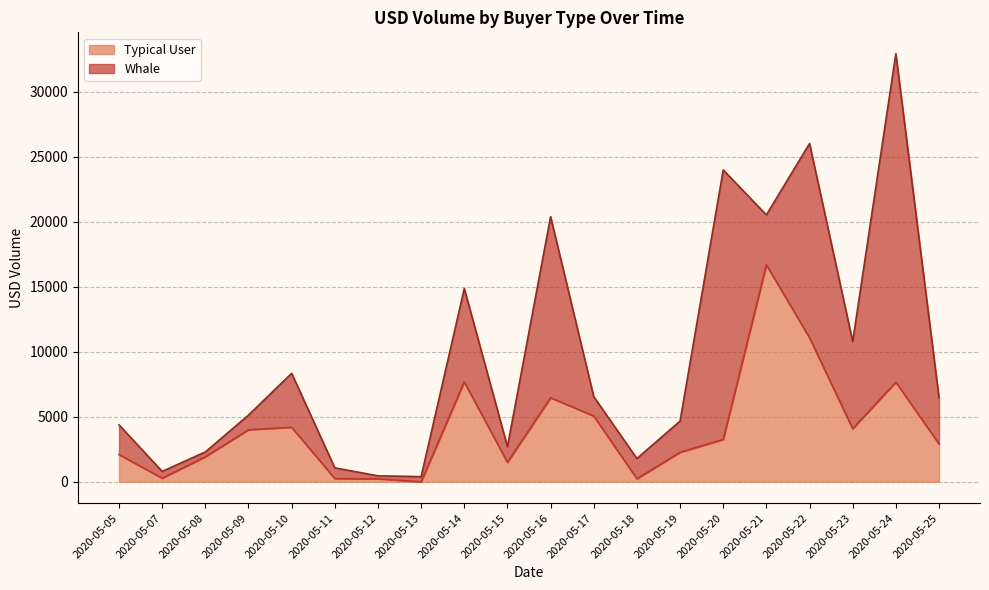

What is the maximum value shown in the chart?

16694.3